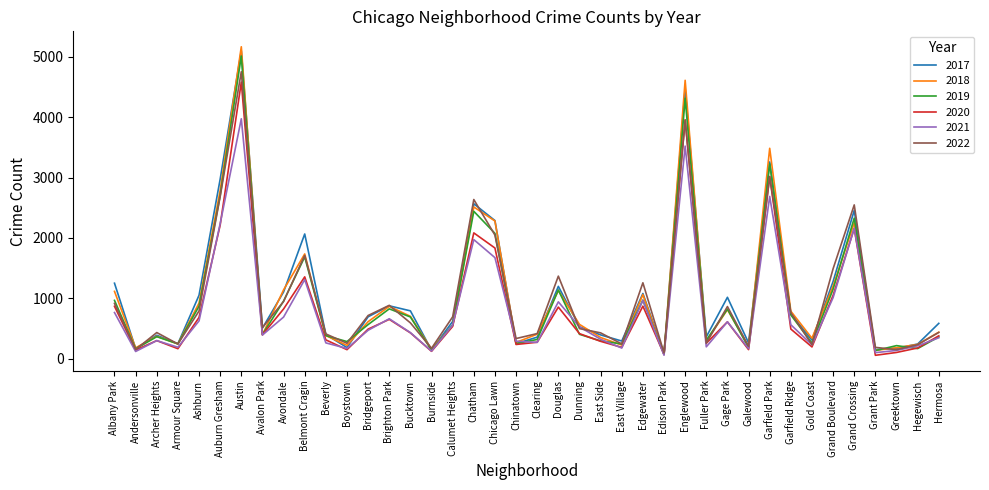

True or false: 2019 has a value of 1722 at Garfield Park.

False